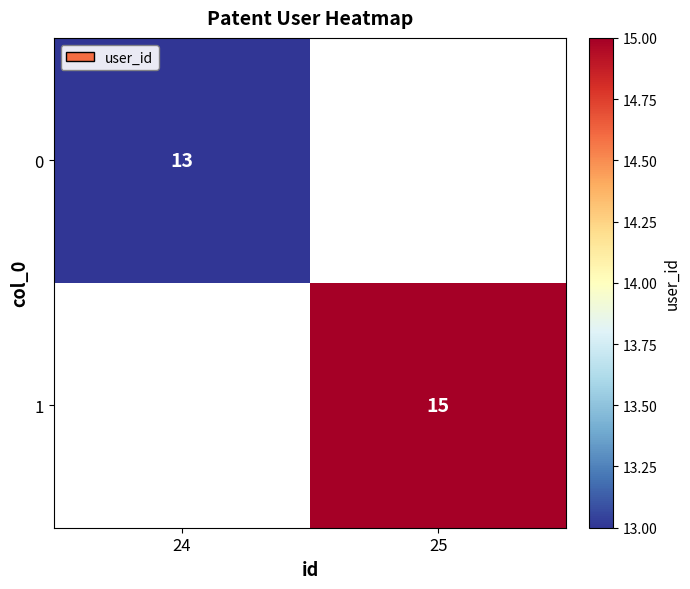

The value of 0 at 24 is 13. True or false?

True